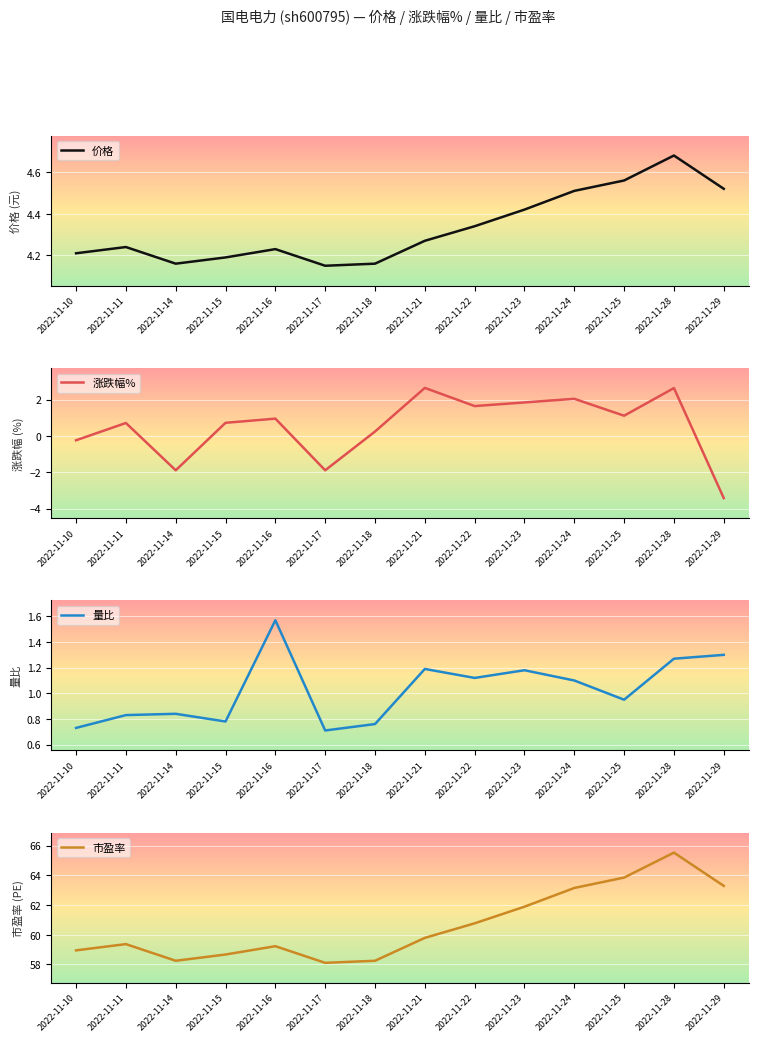

Is it true that 涨跌幅% equals -3.4 at 2022-11-29?

True